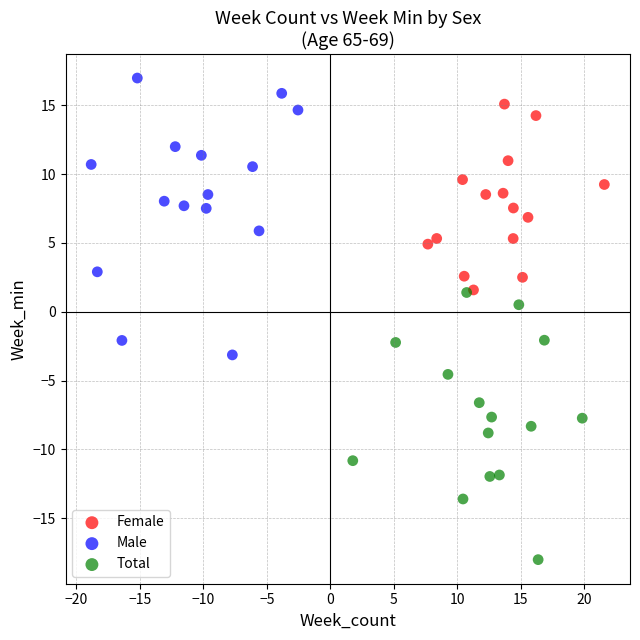

Which series reaches the maximum Y coordinate?

Male